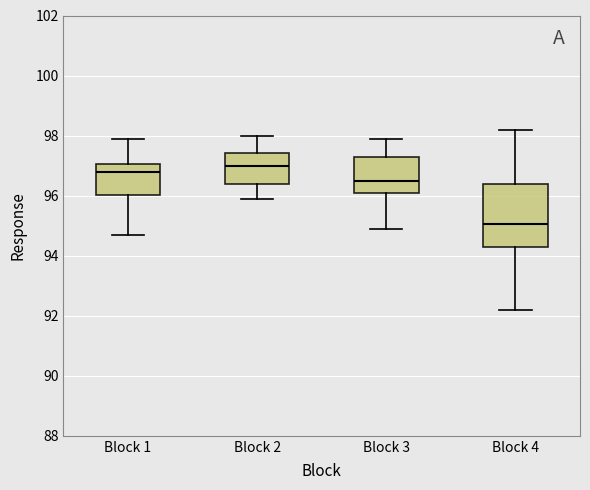

Which box is the tallest, from its lower edge to its upper edge?

Block 4